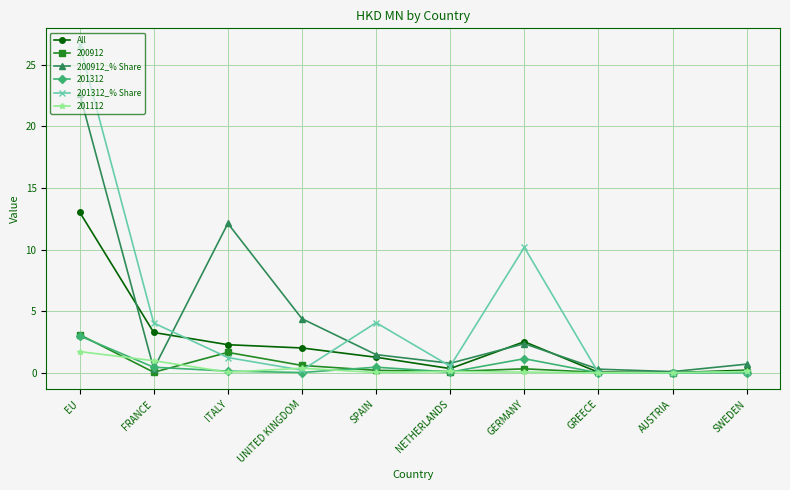

What is the greatest value displayed?

26.6